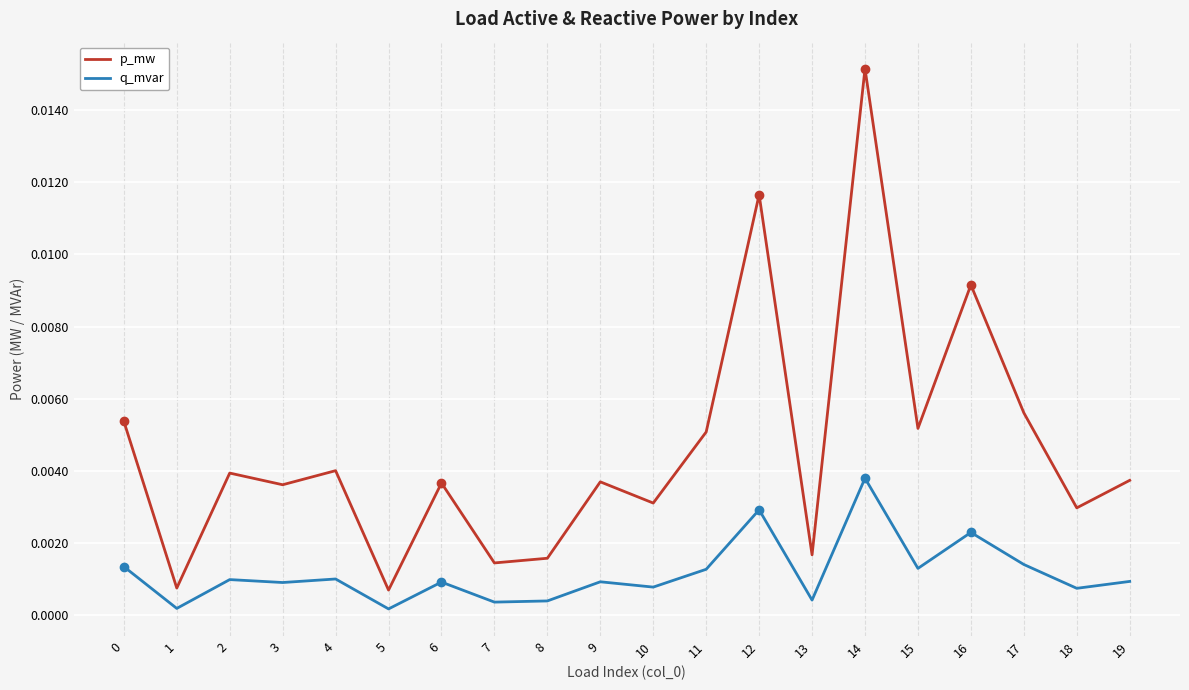

True or false: q_mvar and p_mw intersect in this chart.

False